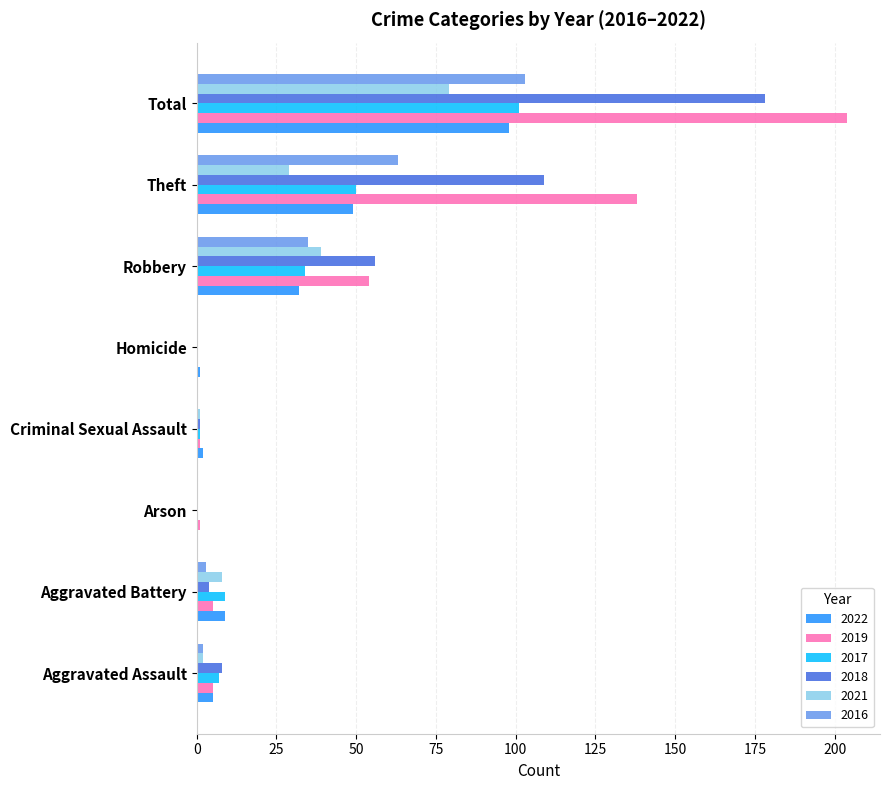

What is the maximum value shown in the chart?

204